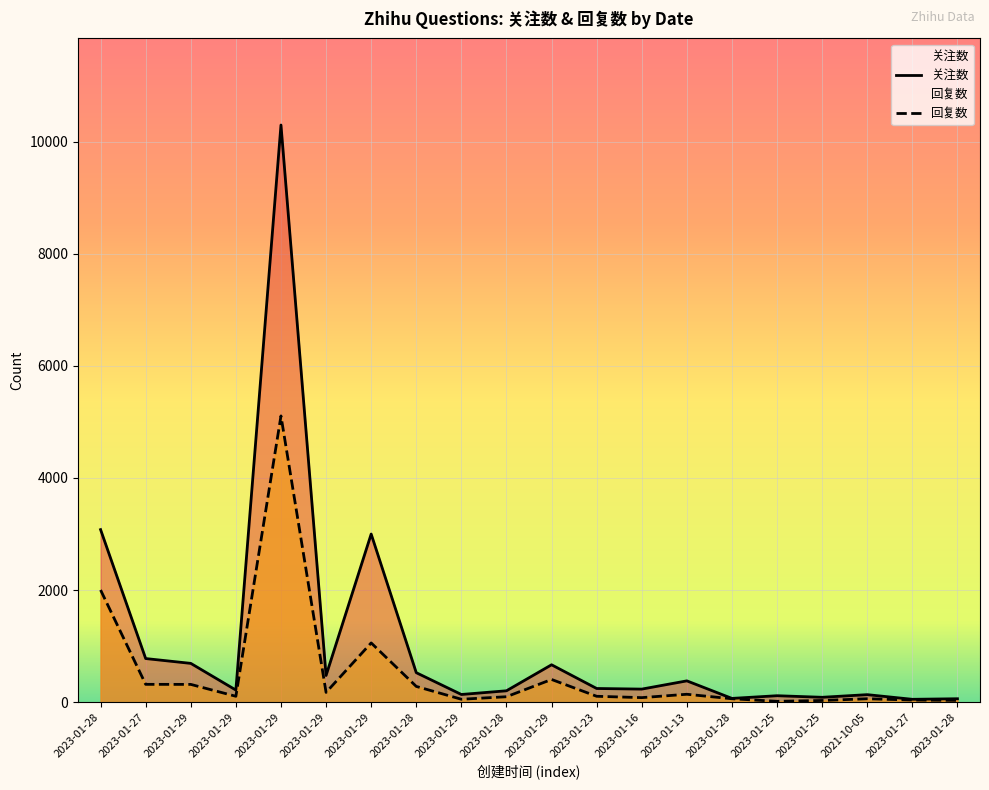

Read the 回复数 value at 2023-01-25.

15